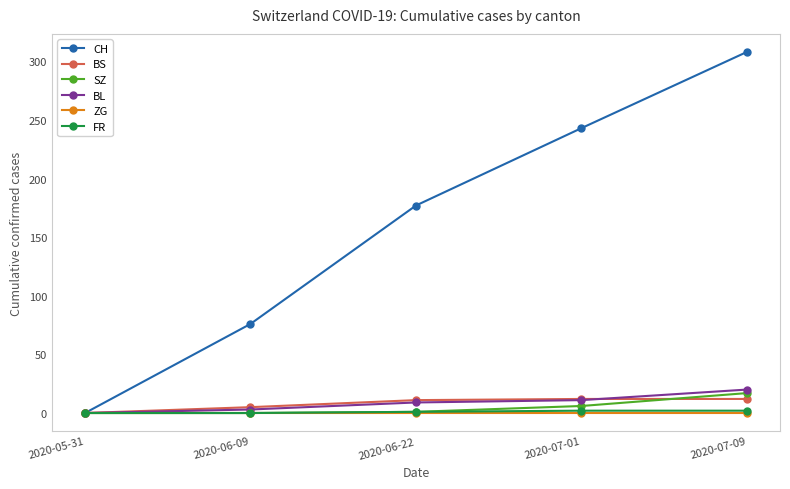

What is the approximate value of BL at 2020-07-09, to the nearest 5?

20